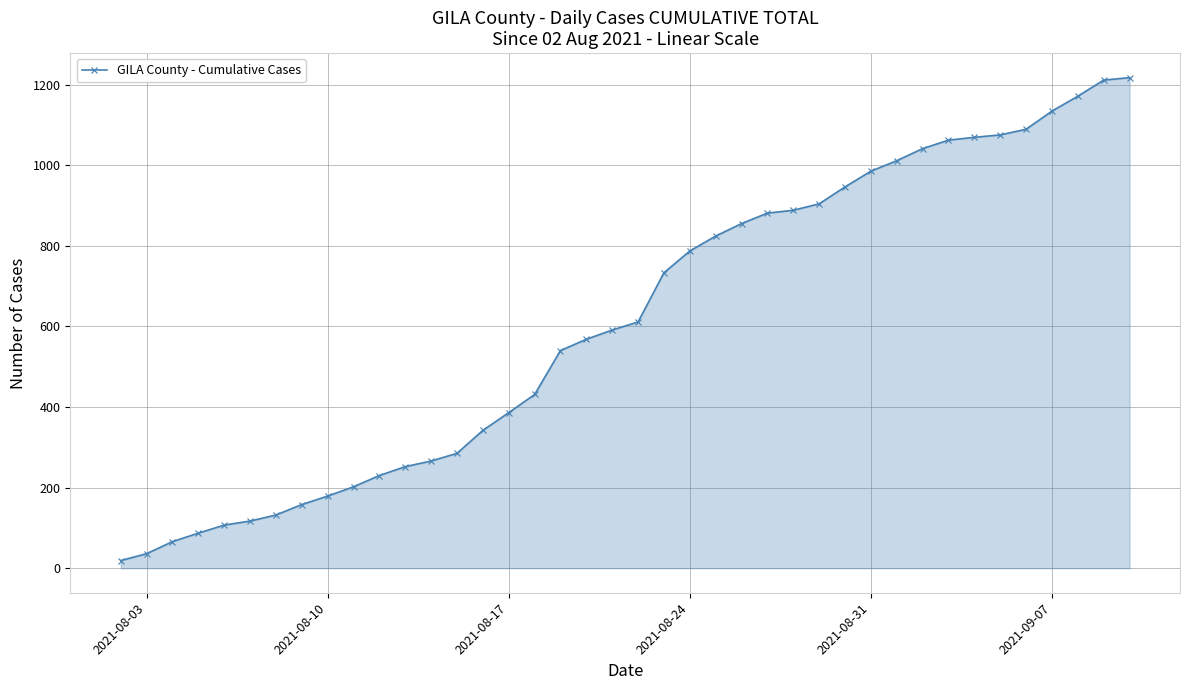

What is the greatest value displayed?

1217